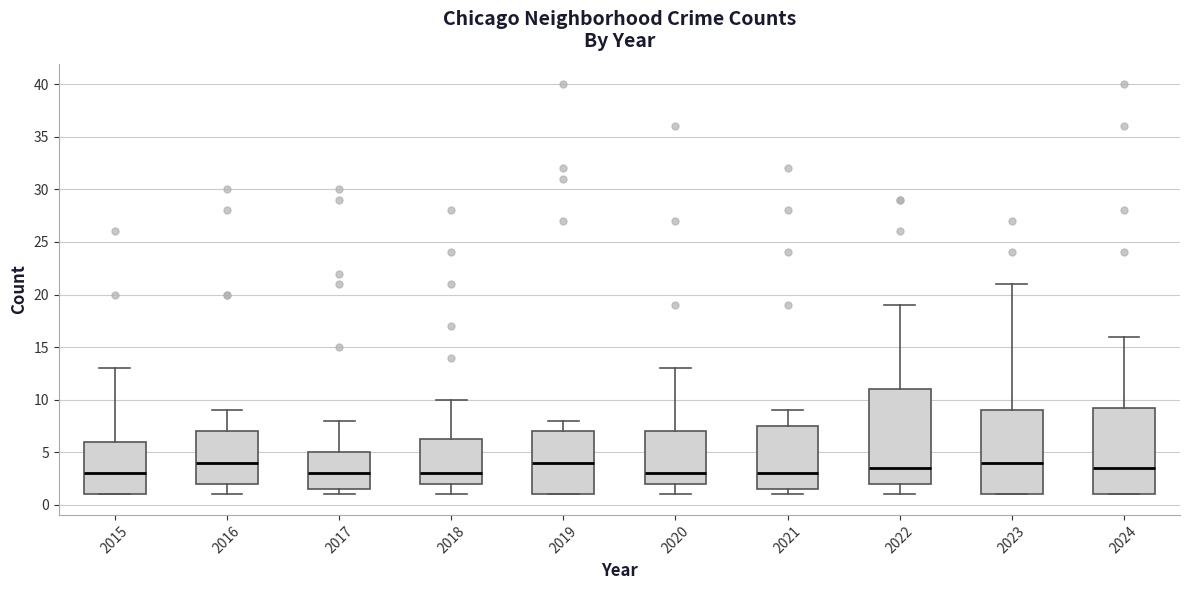

Where does the median line of the box at x = 2017 sit on the y-axis? The values are not printed on the chart, so give them approximately, as read against the axis.

3.0